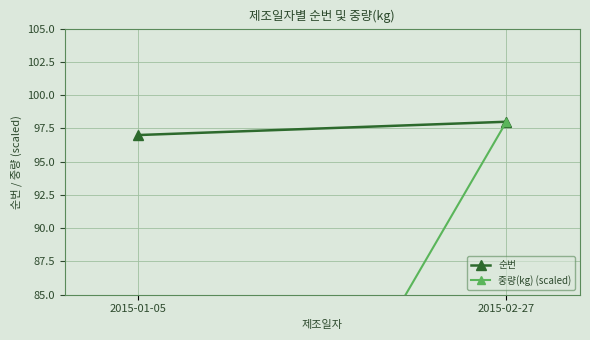

What is the maximum value shown in the chart?

98.0